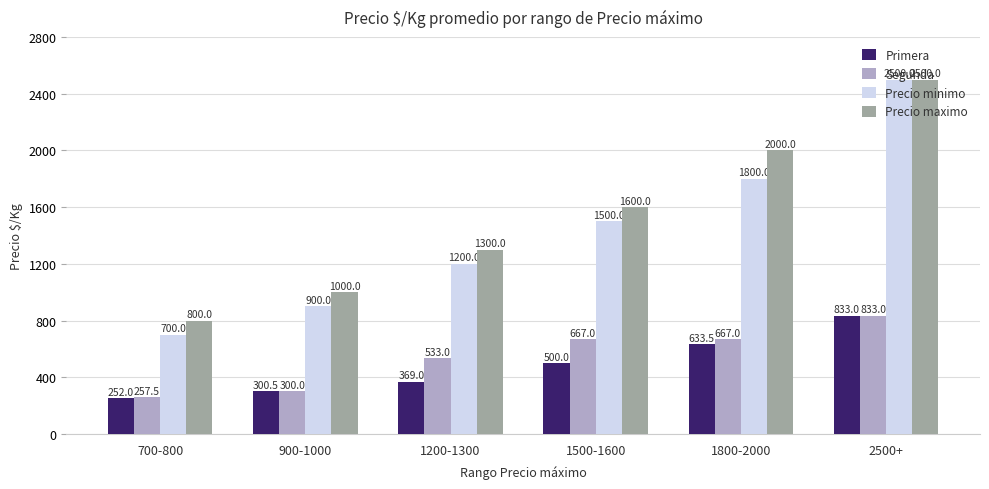

What is the approximate value of Precio maximo at 900-1000?

1000.0